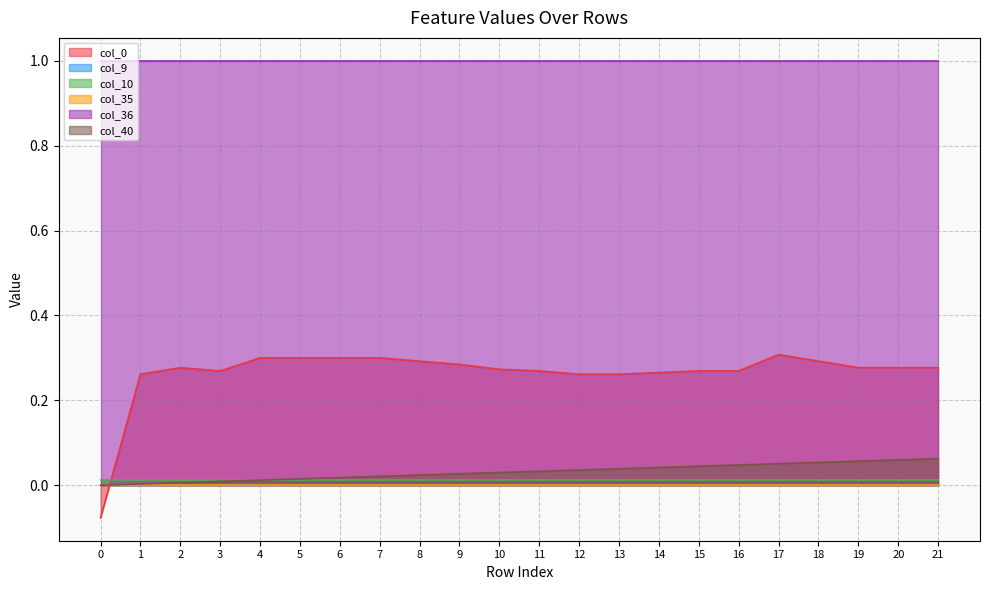

What is the spread (max minus min) of values at 10?

1.0